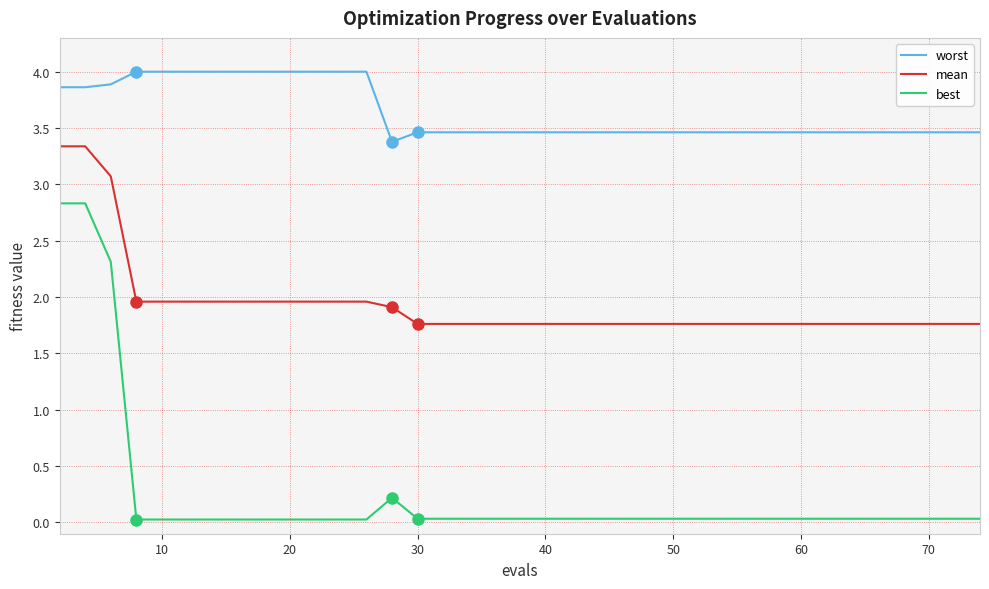

Rank the series by their maximum value, from lowest to highest.

best, mean, worst